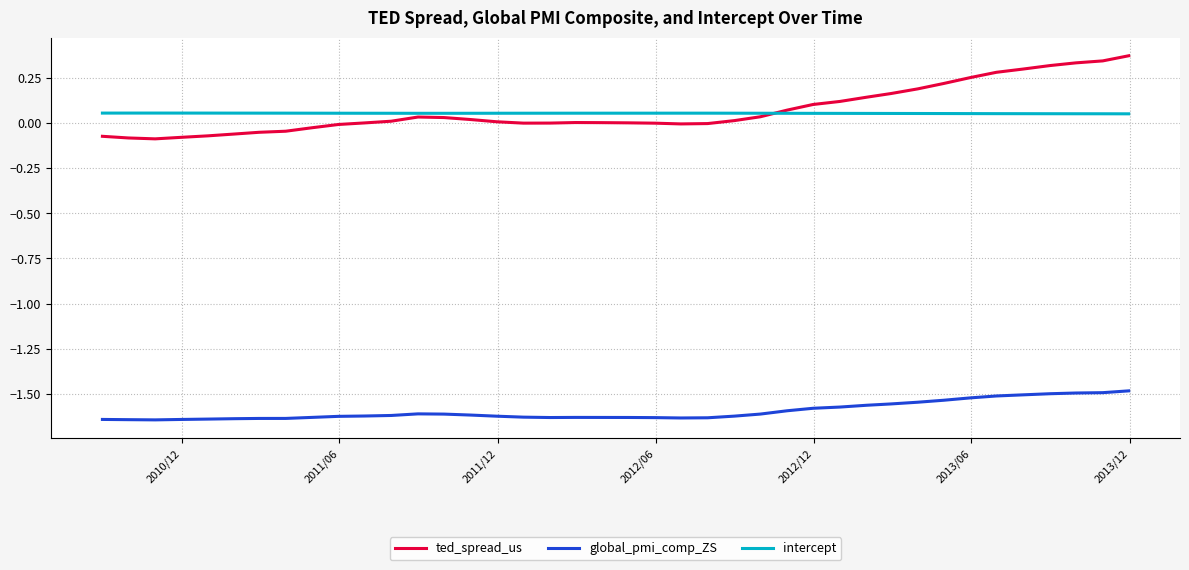

Which series has the largest range (max minus min)?

ted_spread_us